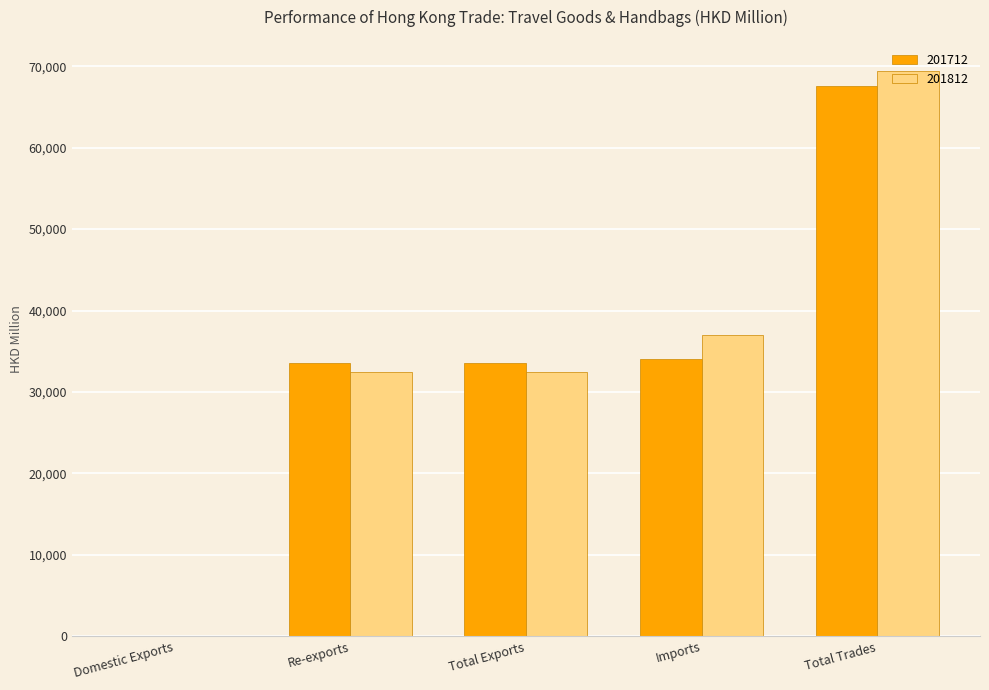

Is it true that 201812 equals 69432.7 at Total Trades?

True